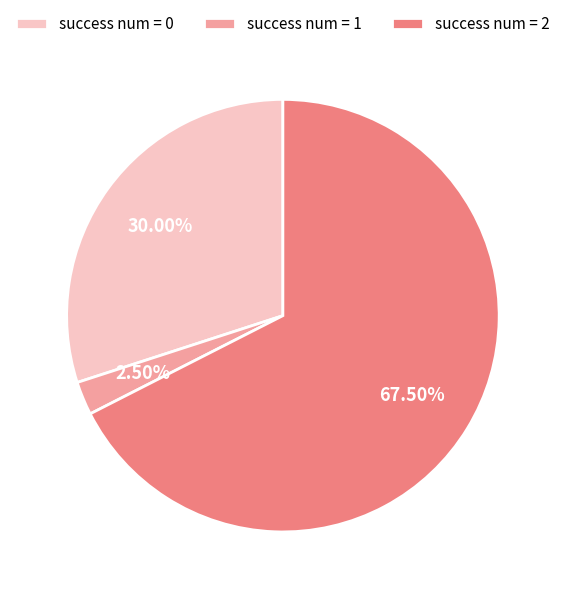

Approximately how many times larger is the value at success num = 2 compared to success num = 1?

27.0